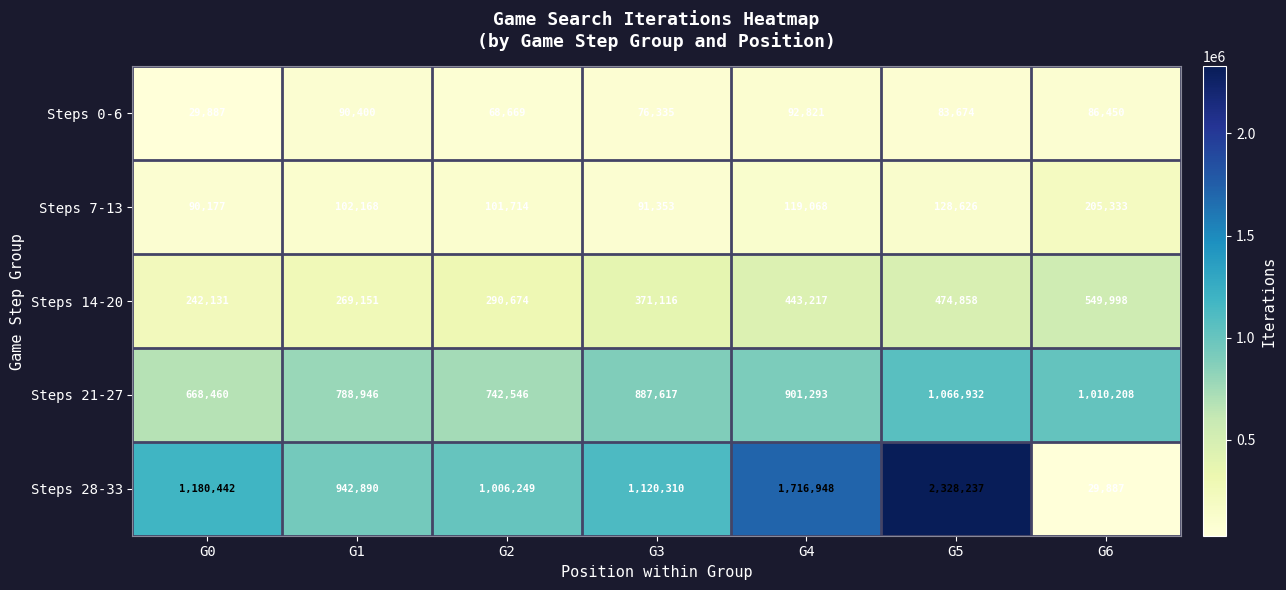

Rank the categories by Steps 21-27 value from lowest to highest.

G0, G2, G1, G3, G4, G6, G5